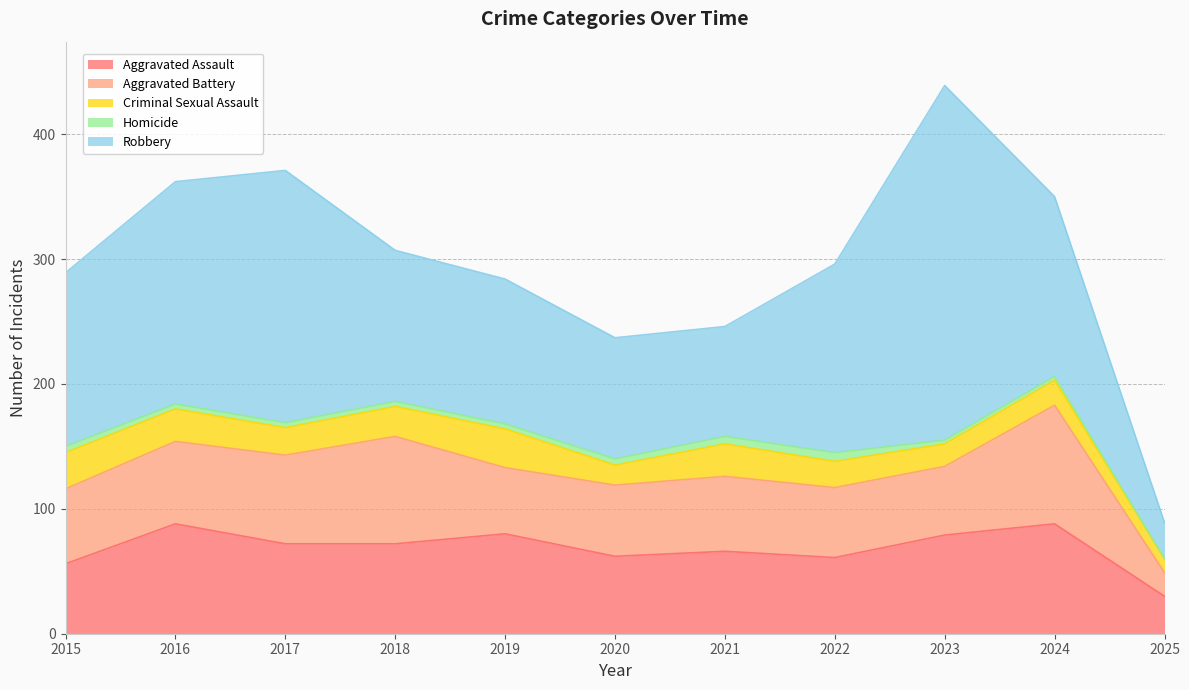

Rank the categories by Robbery value from highest to lowest.

2023, 2017, 2016, 2022, 2024, 2015, 2018, 2019, 2020, 2021, 2025